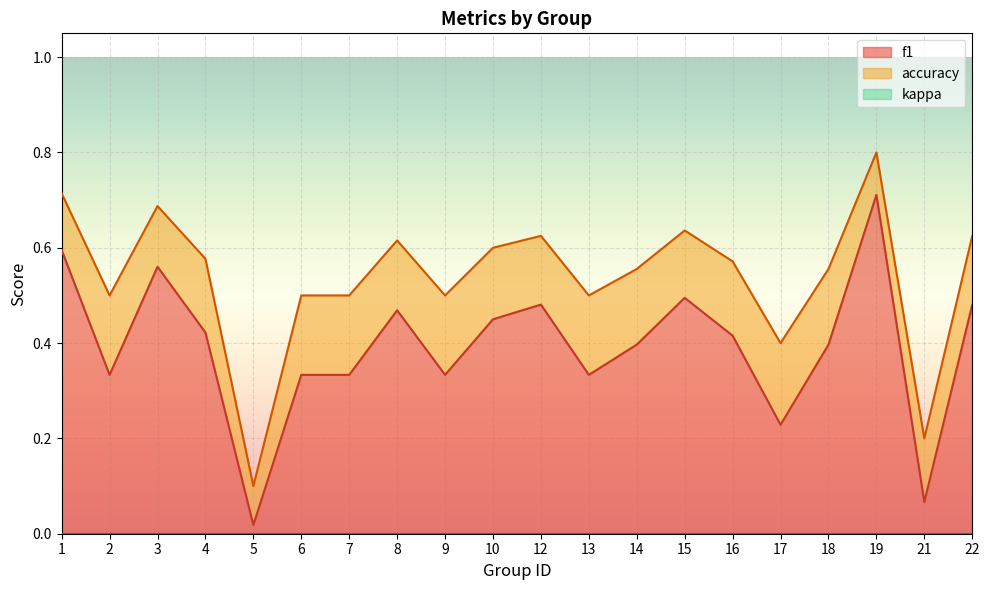

List the series in order of their overall mean, lowest first.

f1, accuracy